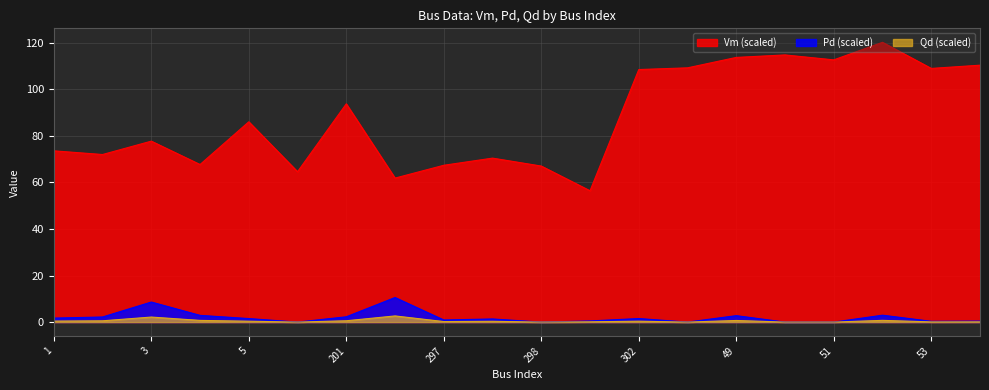

True or false: Vm and Qd cross at least once.

False